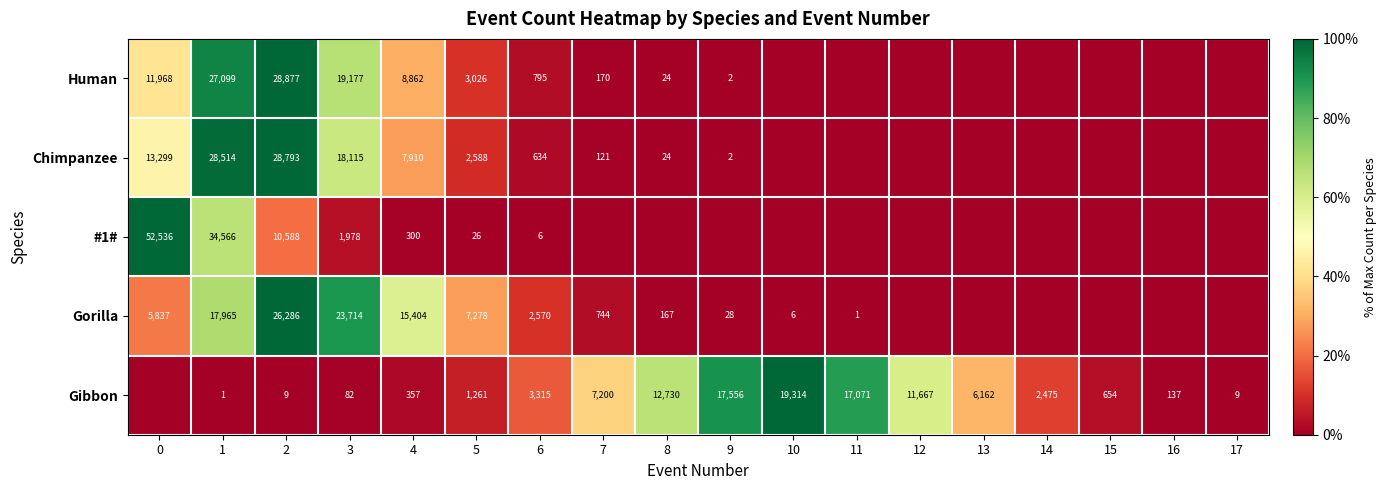

Which has a higher value, 7 or 15?

7